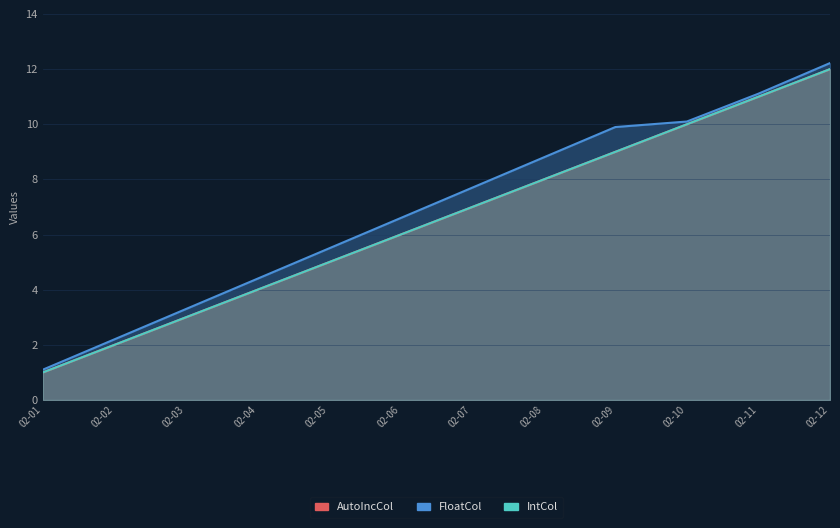

Which series has the largest total across all categories?

FloatCol